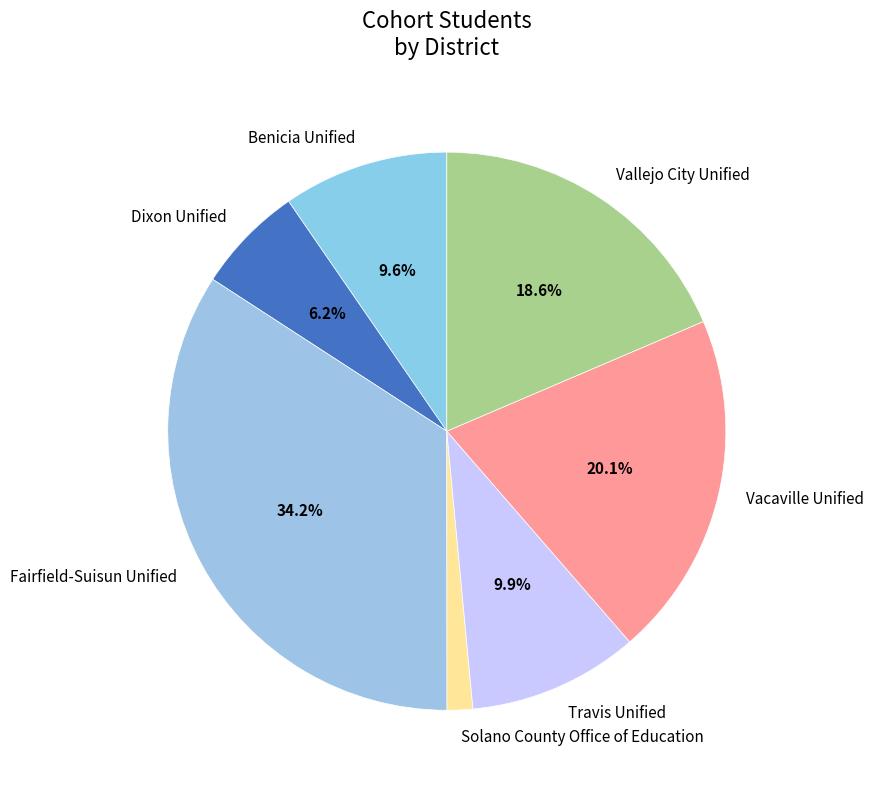

What percentage is the Benicia Unified slice, to the nearest percent?

10%